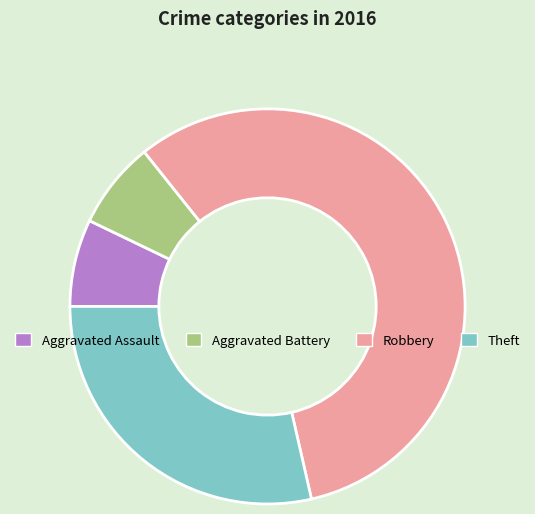

Between Robbery and Aggravated Battery, which is larger?

Robbery